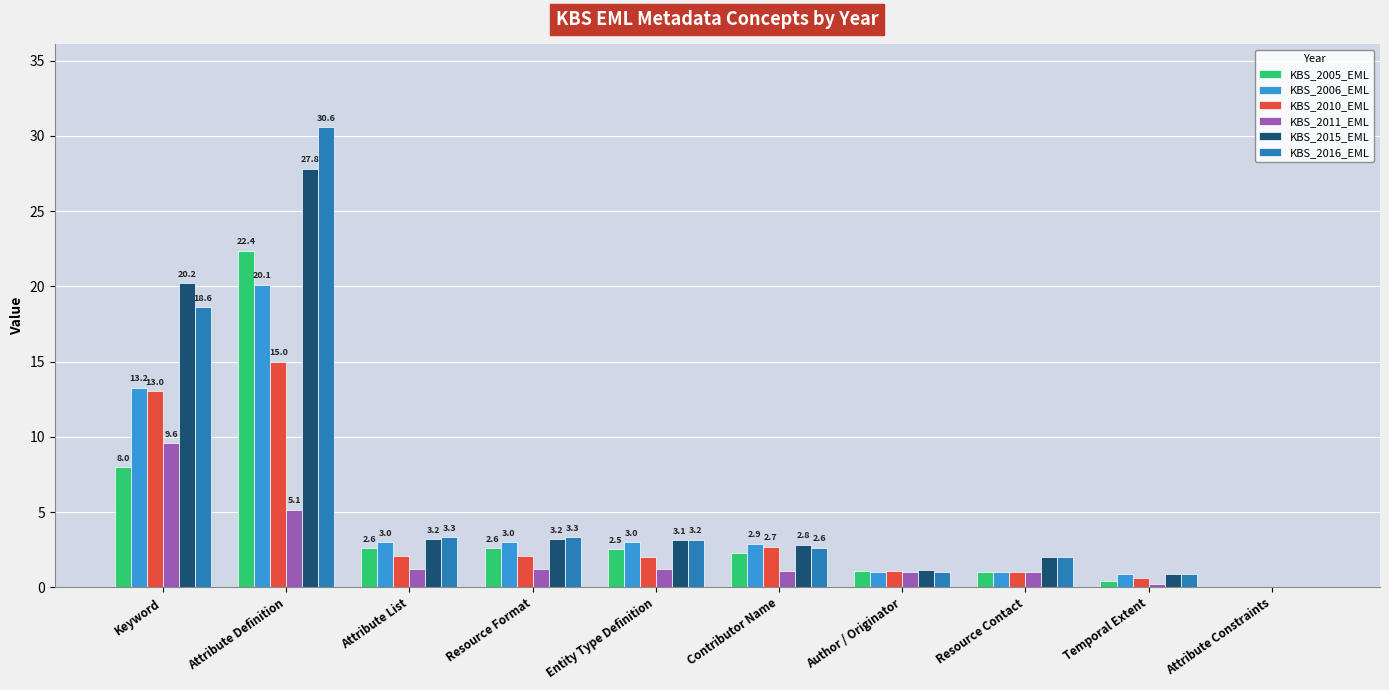

True or false: KBS_2010_EML has a value of 2.0 at Entity Type Definition.

True